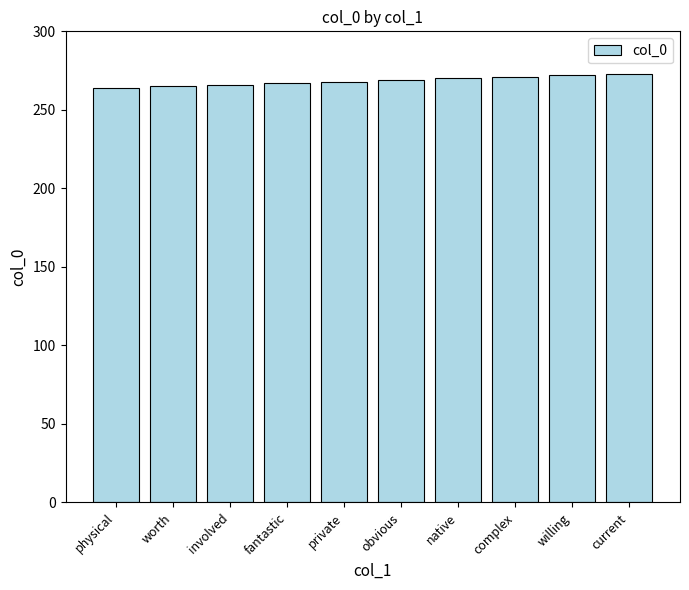

Is it true that the value at fantastic is 267?

True